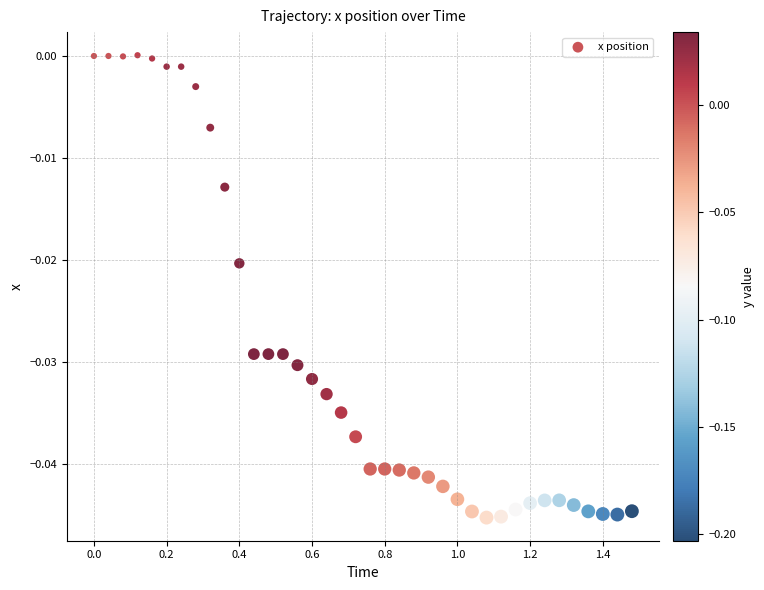

What is the range of X values (max minus min)?

1.5